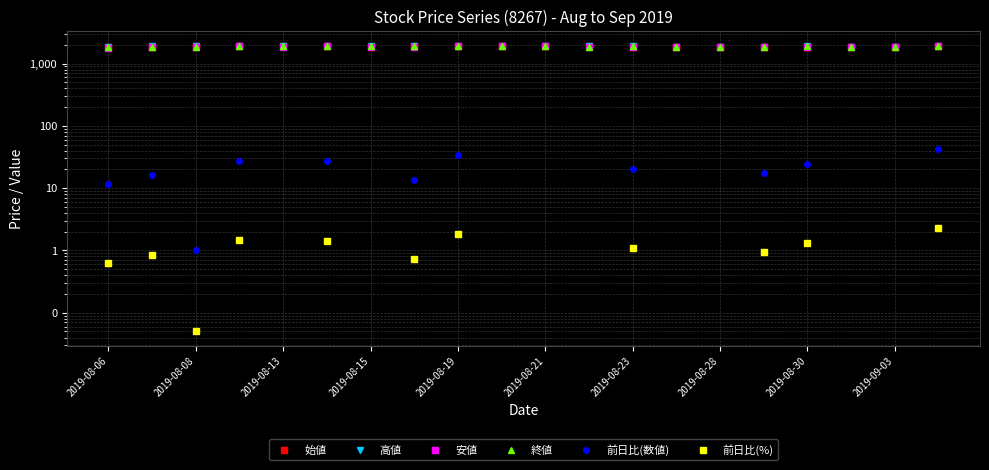

In 高値, how many points are higher than both neighbors (excluding endpoints)?

5